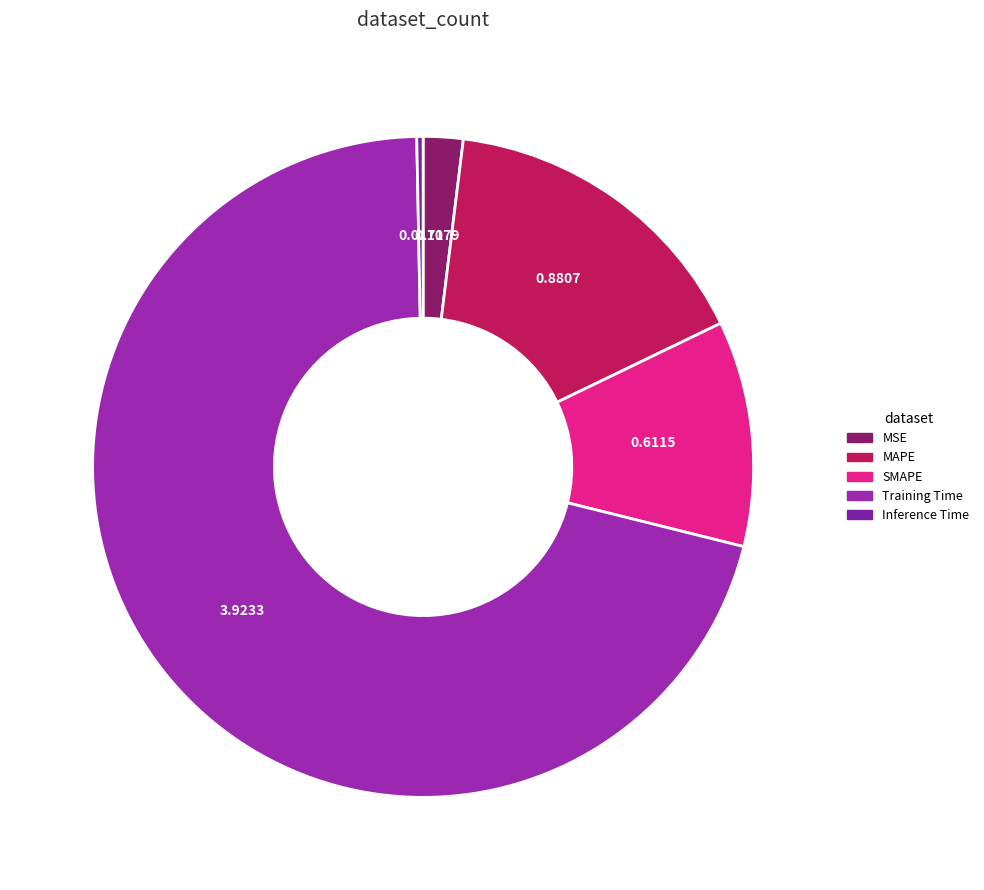

Which category accounts for the majority?

Training Time